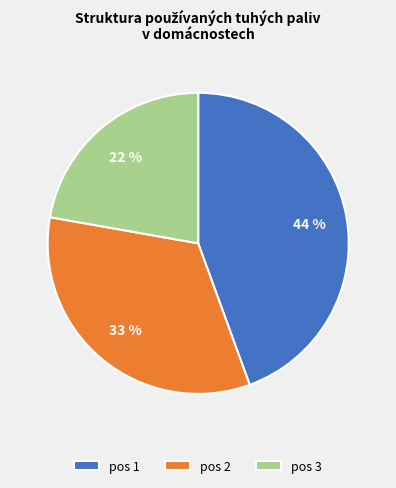

What percentage is the pos 2 slice, to the nearest percent?

33%